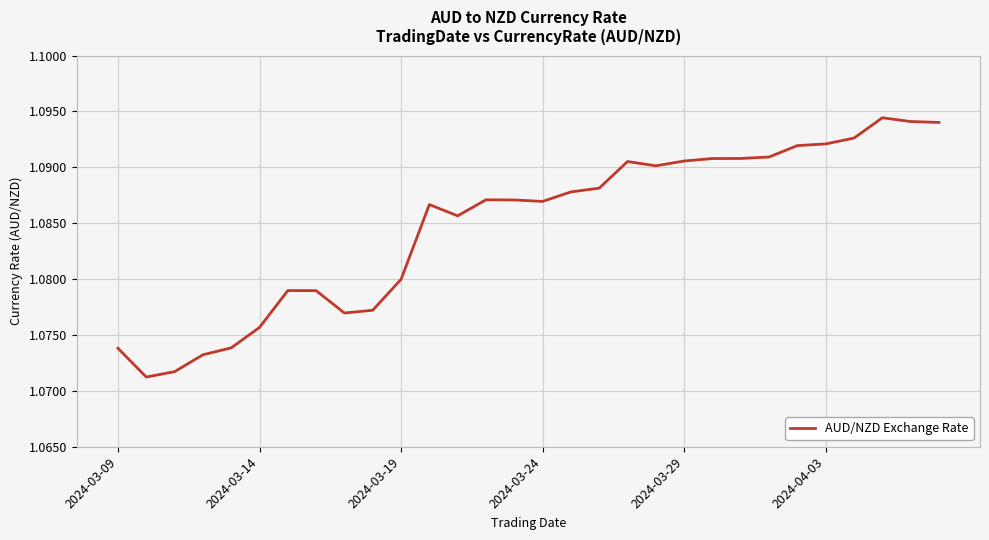

Is this an area chart (filled region under the line)?

No